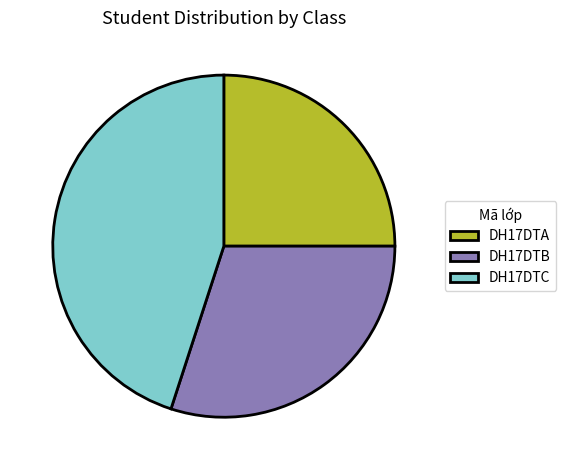

Does DH17DTC account for over 50% of the chart?

No